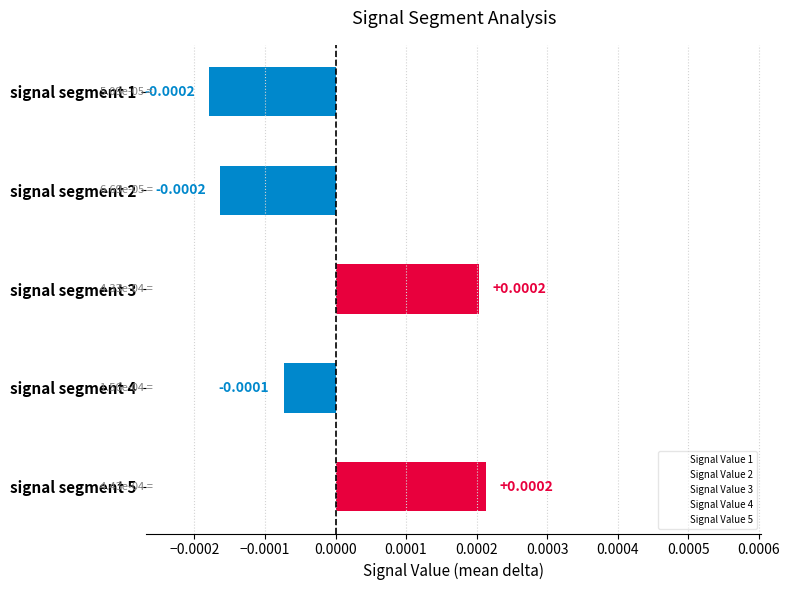

How many series are shown in this chart?

1